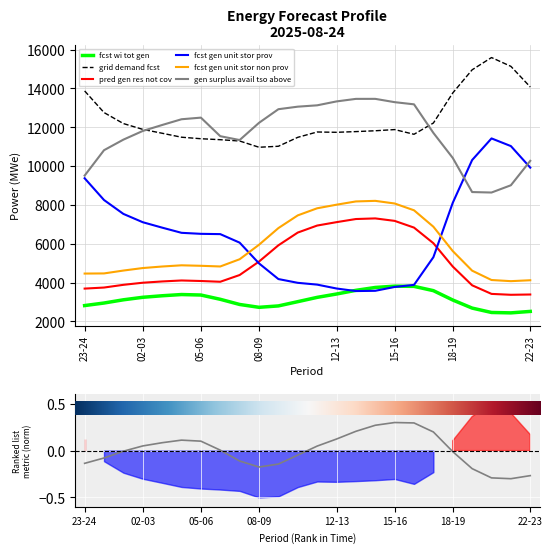

What is the label of the 23rd point from the right?

00-01